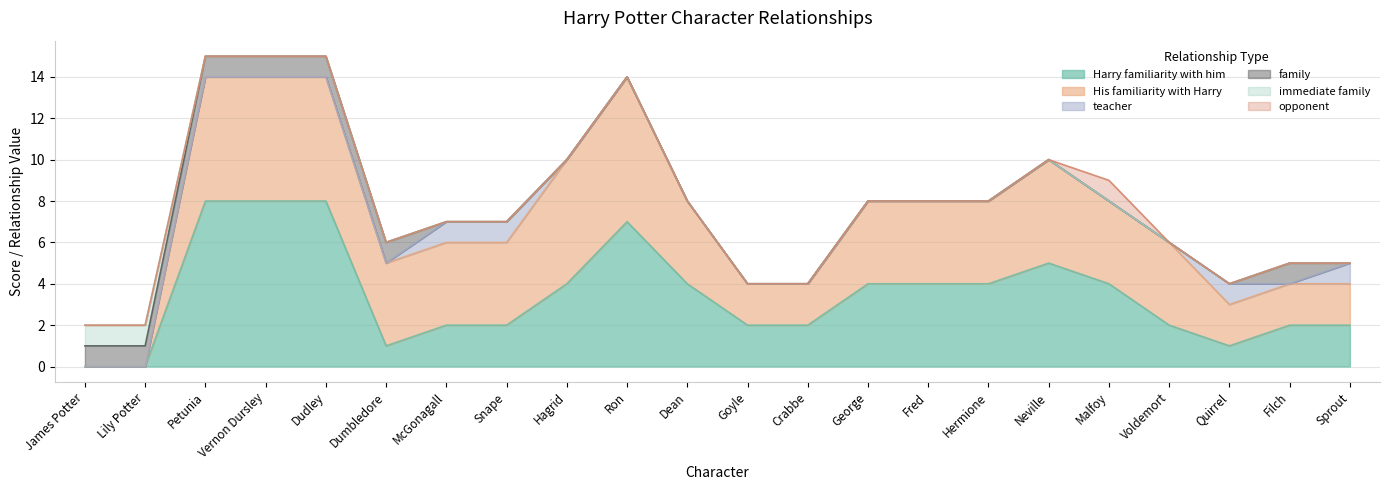

Rank the series at Voldemort from highest to lowest value.

His familiarity with Harry, Harry familiarity with him, teacher, family, immediate family, opponent